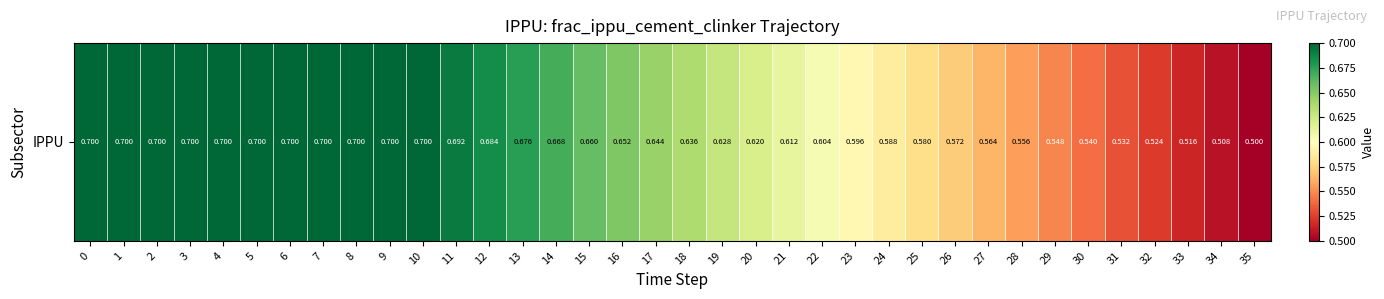

Reading left to right, what are all the values shown in this chart?

0.7	0.7	0.7	0.7	0.7	0.7	0.7	0.7	0.7	0.7	0.7	0.7	0.7	0.7	0.7	0.7	0.7	0.6	0.6	0.6	0.6	0.6	0.6	0.6	0.6	0.6	0.6	0.6	0.6	0.5	0.5	0.5	0.5	0.5	0.5	0.5